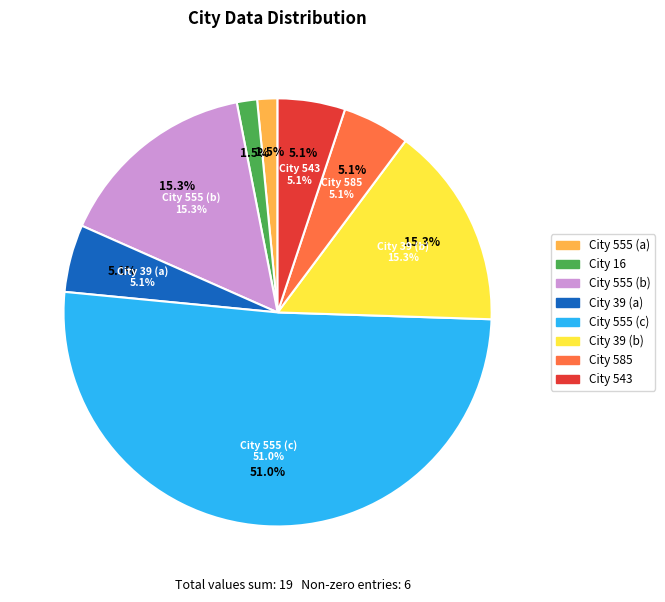

What percentage is the 585 slice, to the nearest percent?

5%